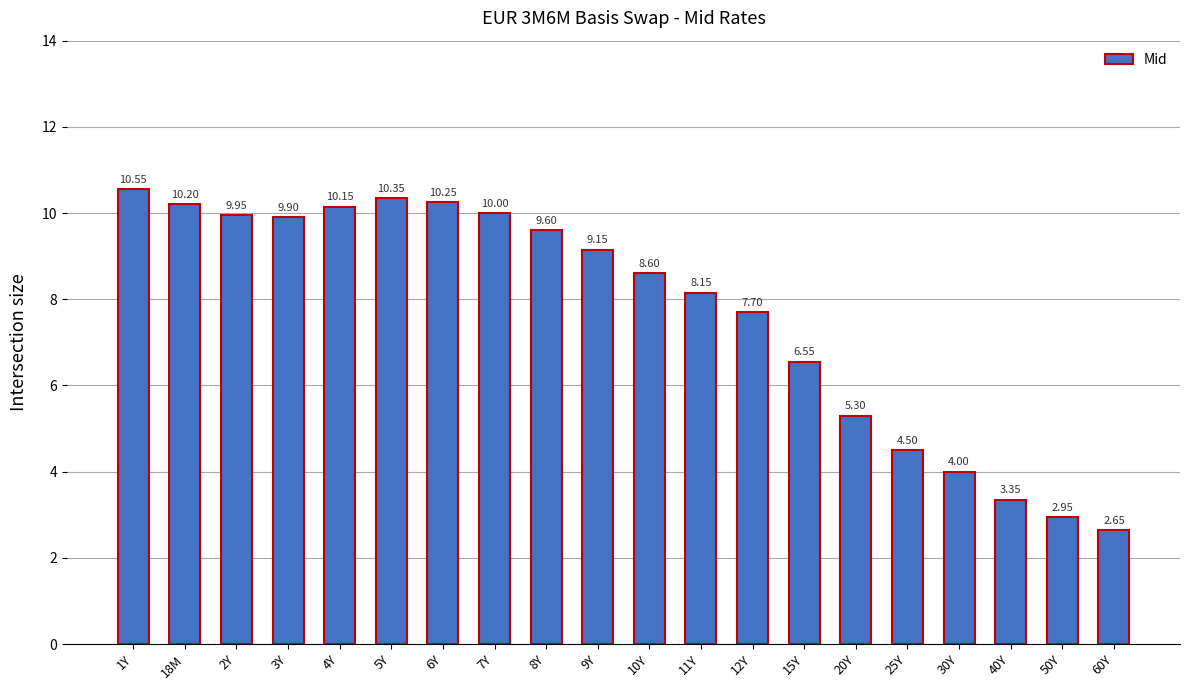

What is the change in value from 1Y to 40Y?

-7.2